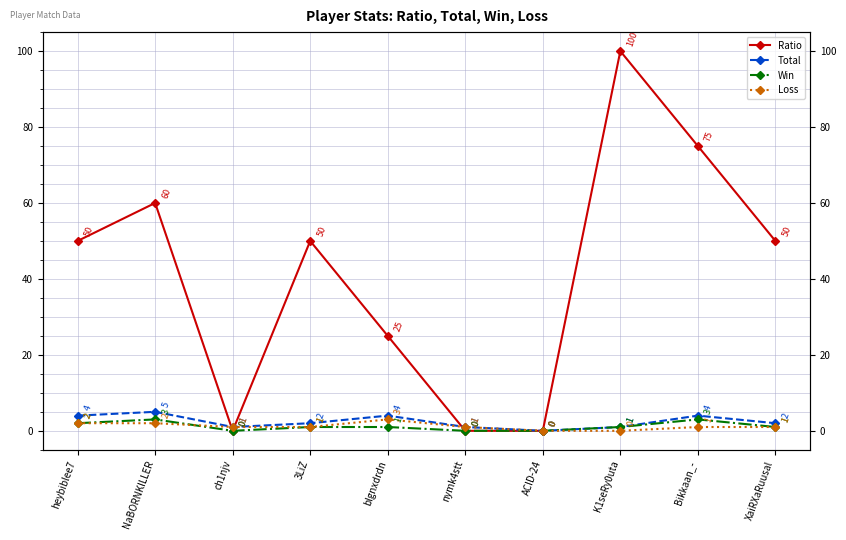

What is the label of the 4th point from the right?

ACID-24